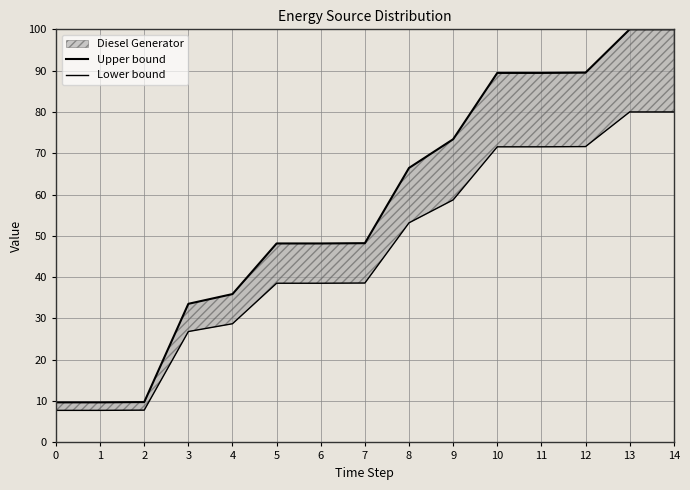

What is the sum of all Lower bound values?

681.2